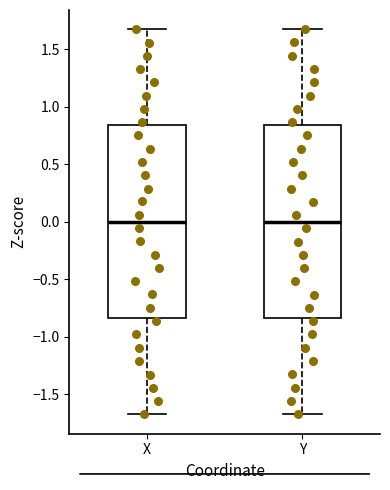

Reading left to right, read every box against the y-axis: the position of its median line, the range the box covers, and the ends of its whiskers. The values are not printed on the chart, so give them approximately, as read against the axis.

X: median 0.00, box -0.85 to 0.85, whiskers -1.70 to 1.65
Y: median 0.00, box -0.85 to 0.85, whiskers -1.65 to 1.65